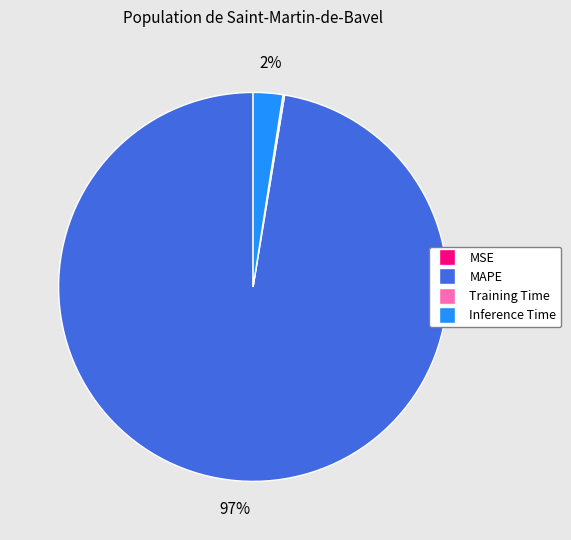

To the nearest percent, what is the average slice percentage?

25%